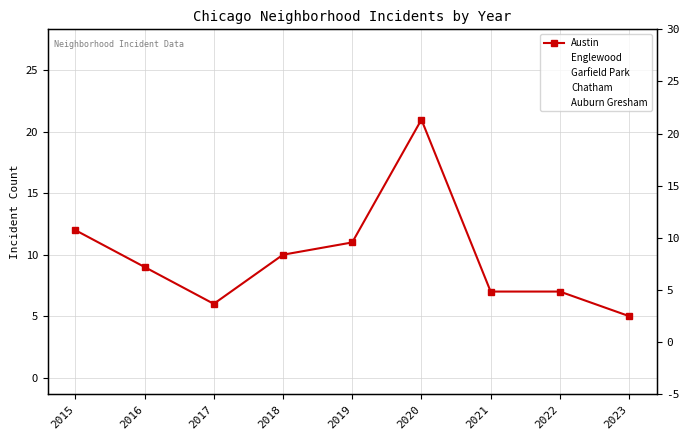

True or false: Chatham has more than 2 points higher than both neighbors.

False